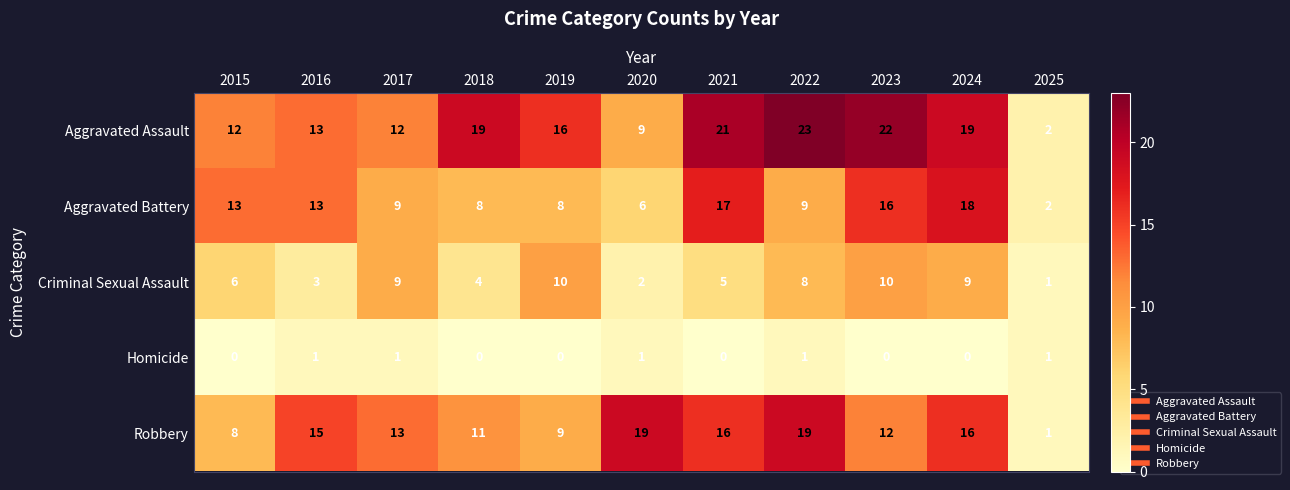

What is the greatest value displayed?

23